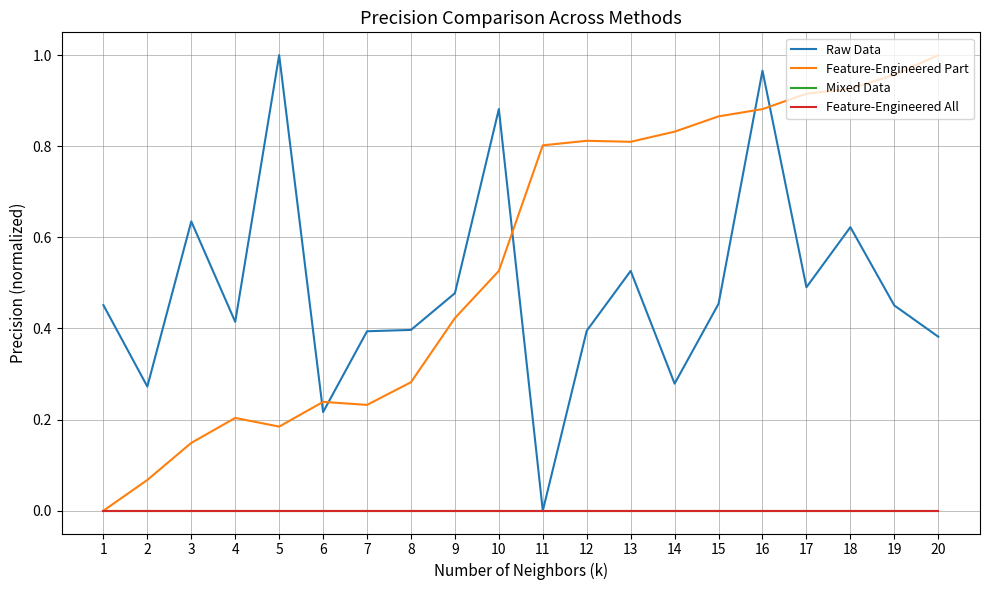

Is this an area chart (filled region under the line)?

No